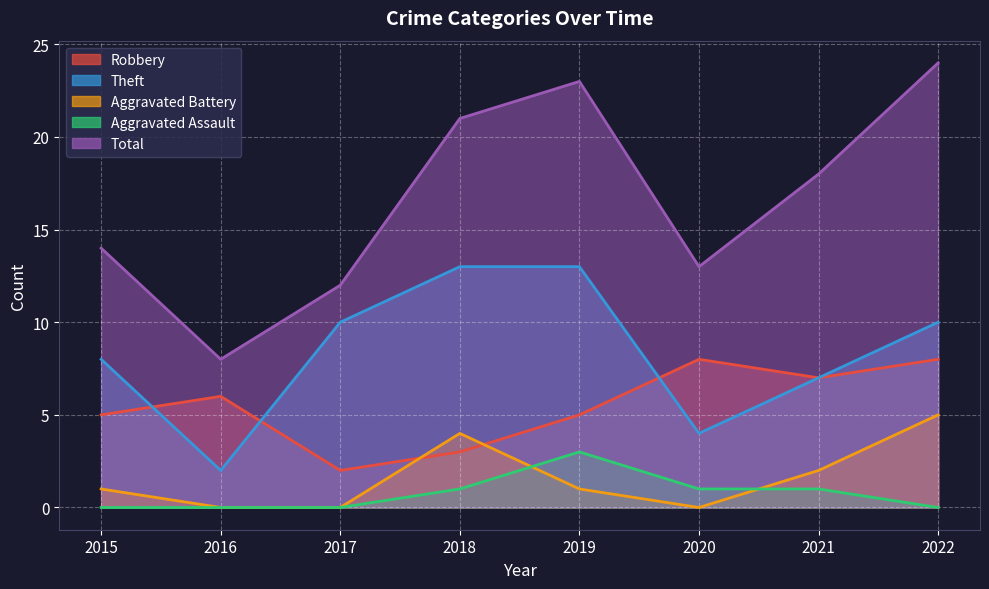

Rank the categories by Aggravated Assault value from lowest to highest.

2015, 2016, 2017, 2022, 2018, 2020, 2021, 2019